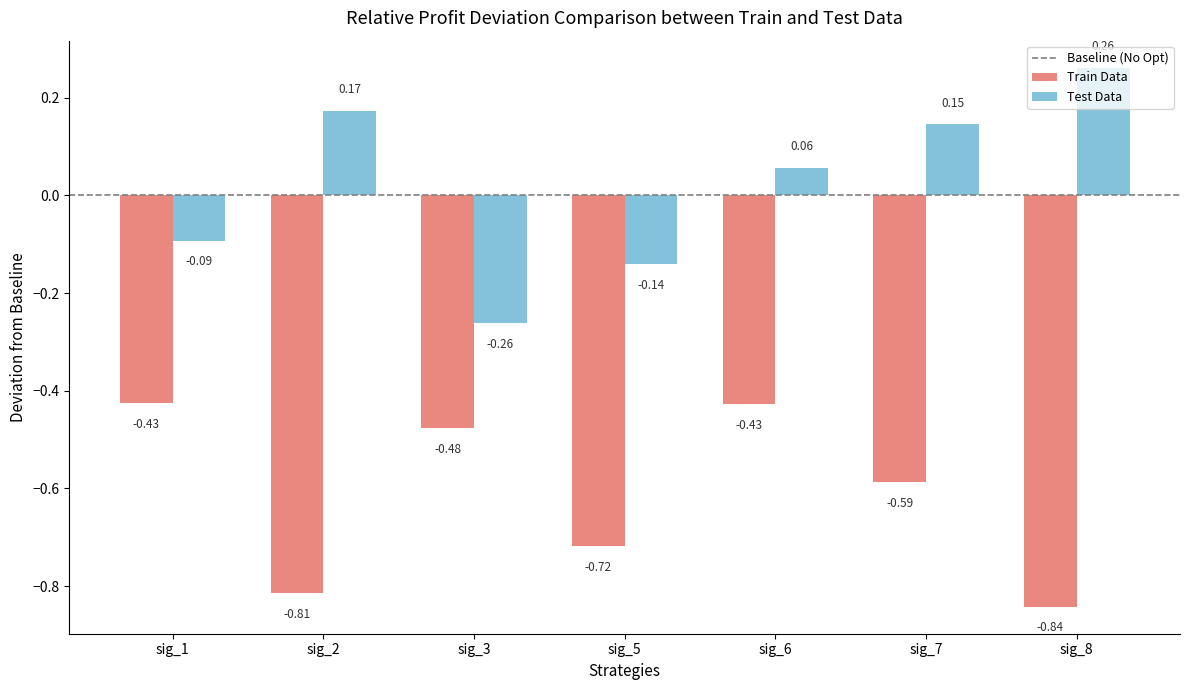

What is the difference between the maximum and minimum values in the Train Data series?

0.4